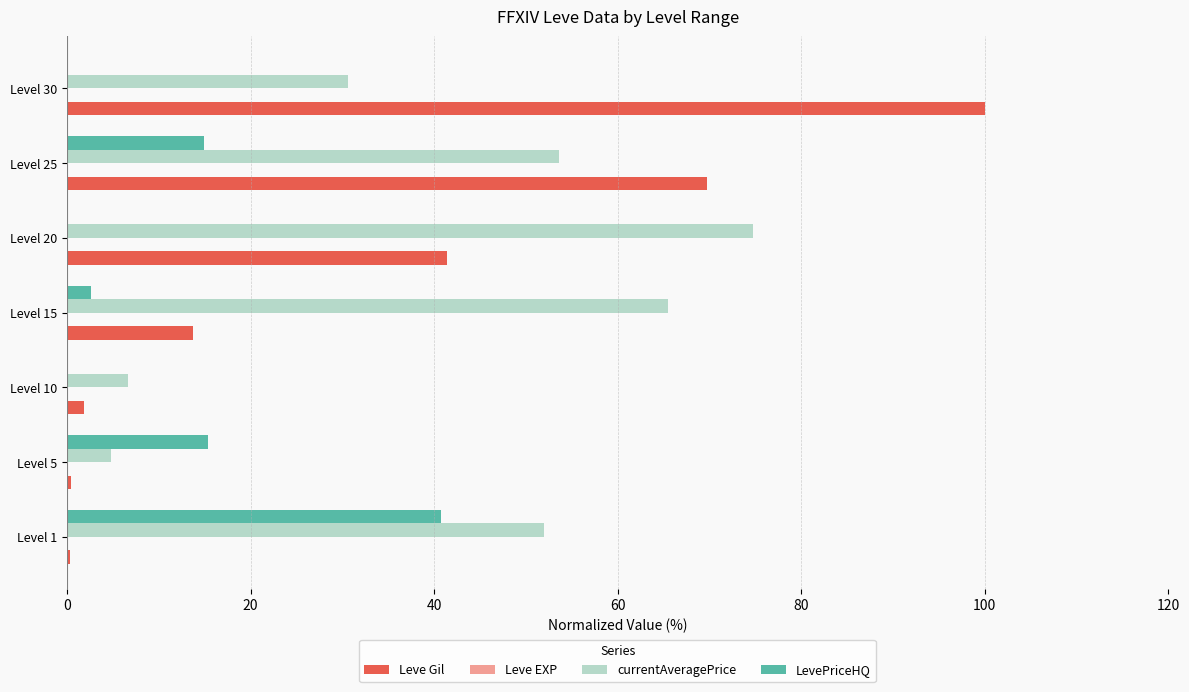

The LevePriceHQ series shows 0.0 at Level 20. True or false?

True